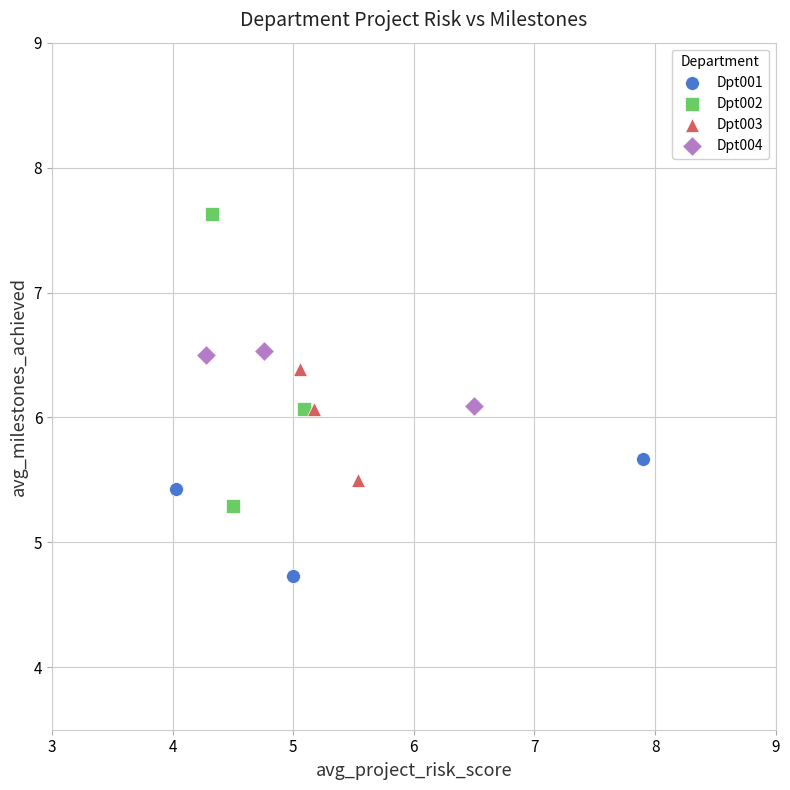

What are all the series names shown in the legend?

Dpt001, Dpt002, Dpt003, Dpt004